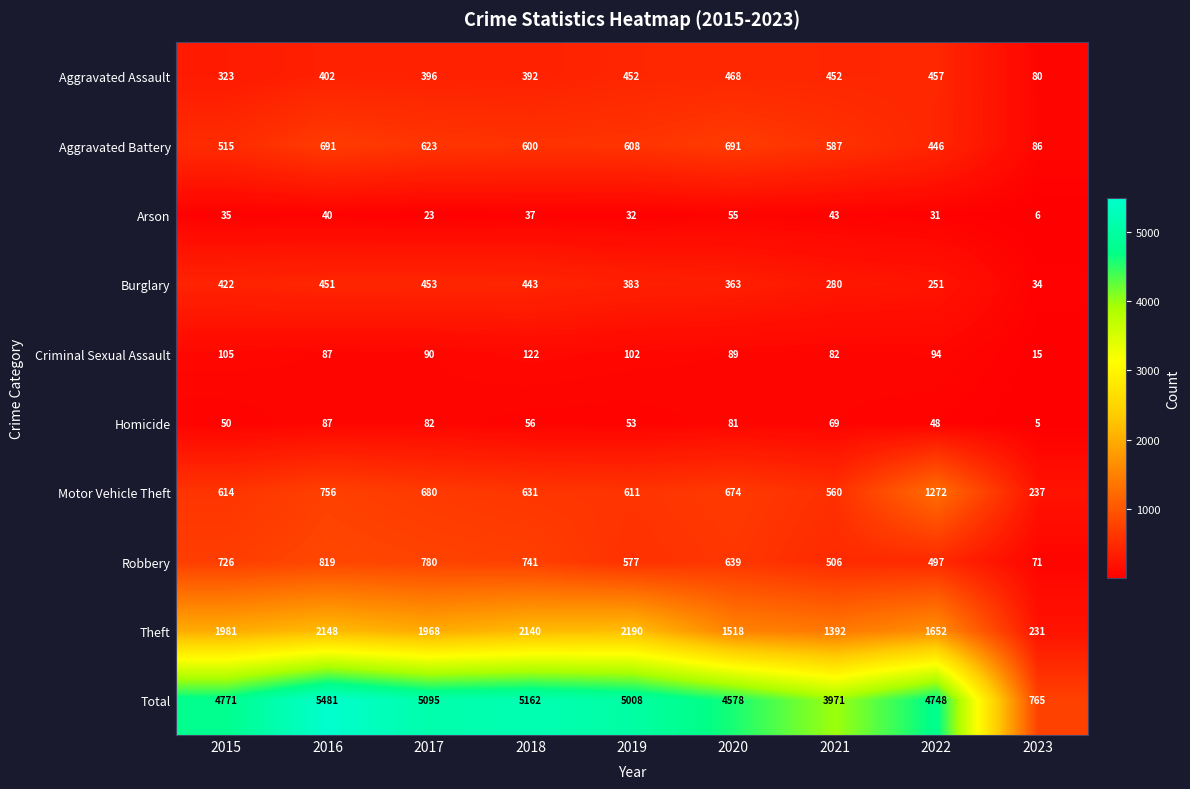

Between 2019 and 2022, which series saw the biggest shift?

Motor Vehicle Theft